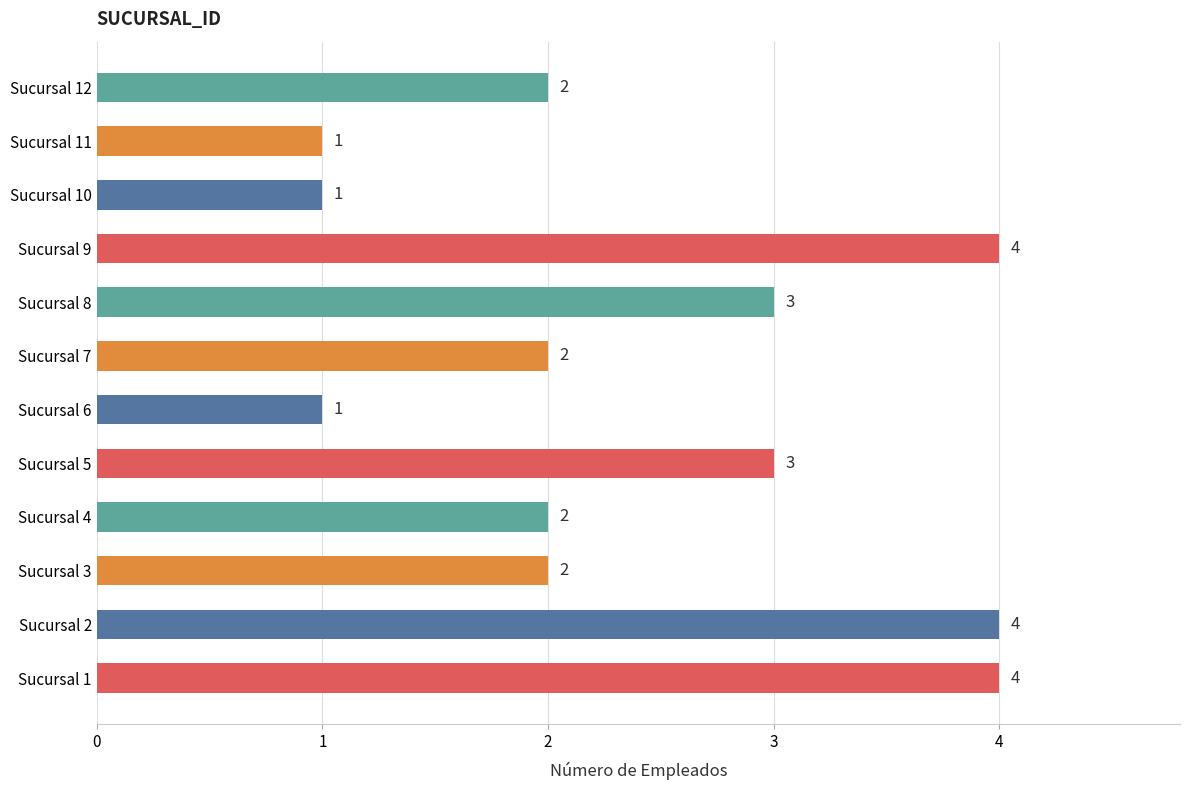

The chart shows a value of 1 at Sucursal 6. True or false?

True